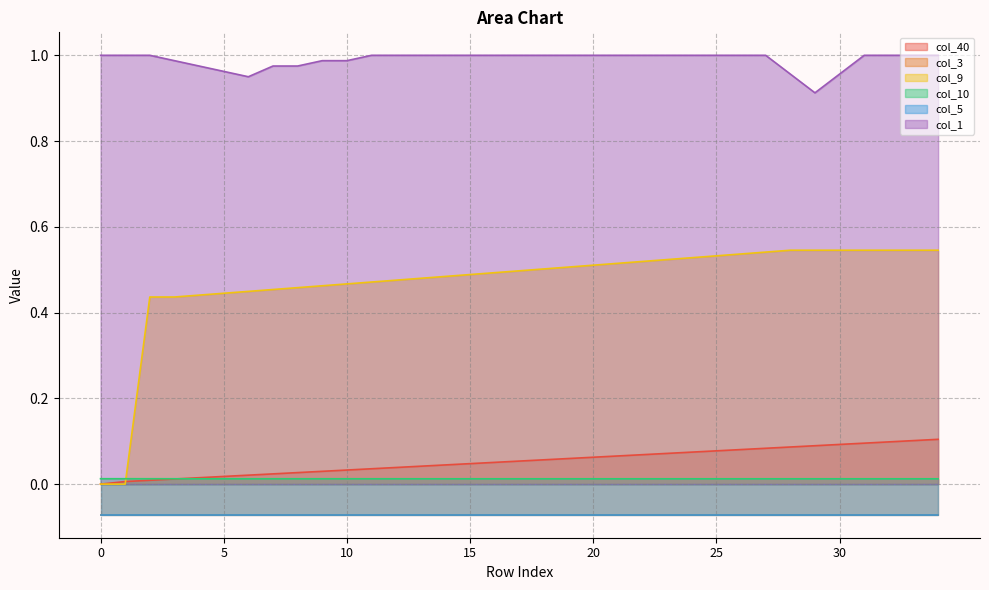

What is the sum of all col_10 values?

0.4